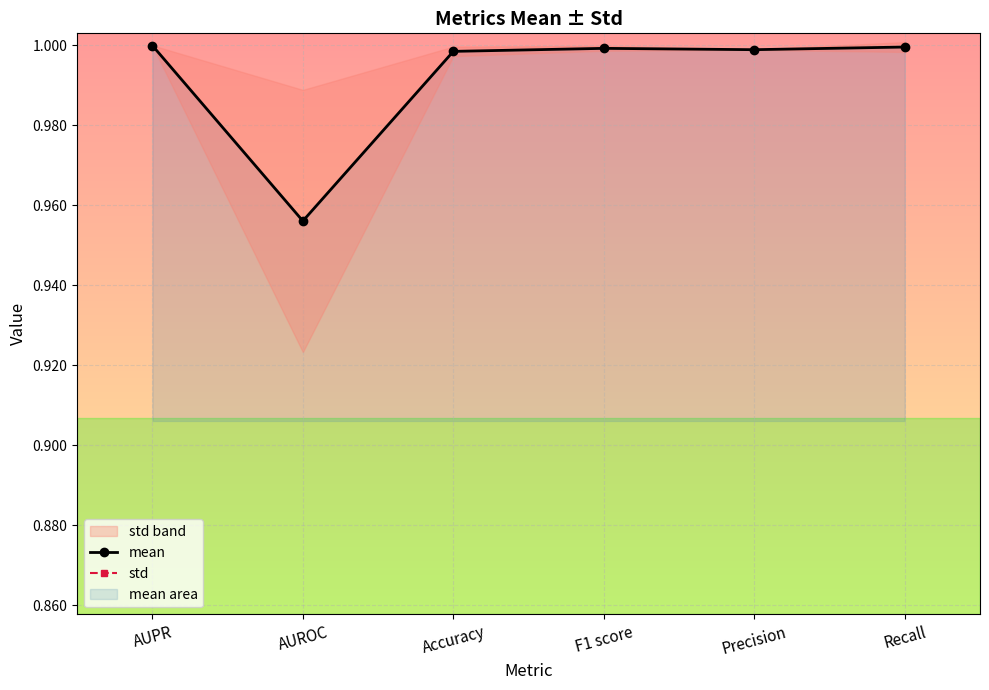

What is the difference between the highest and lowest values at AUPR?

1.0